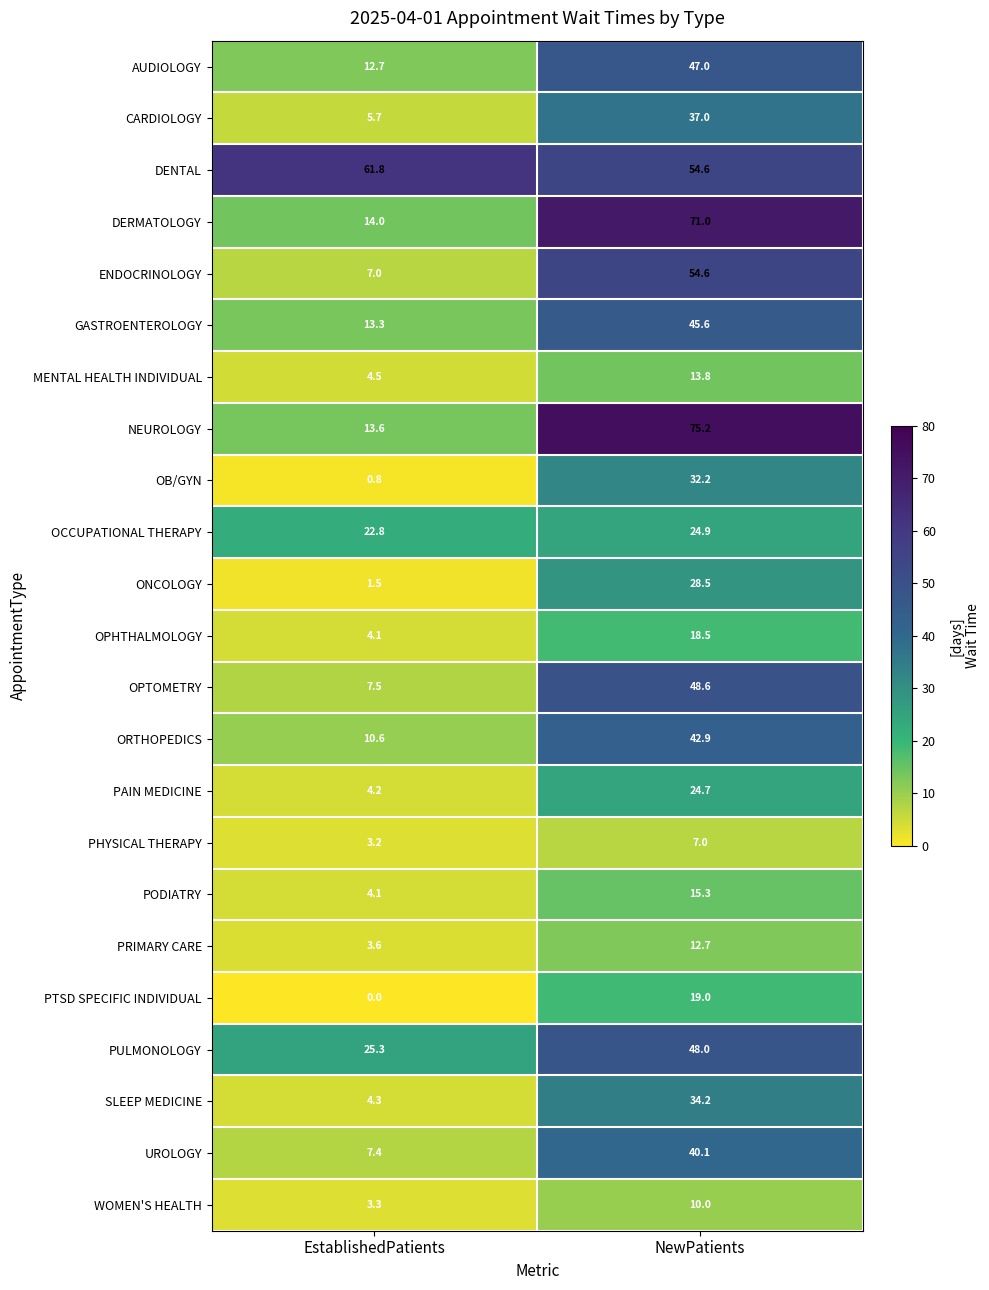

What is the approximate value of ORTHOPEDICS at NewPatients?

42.9